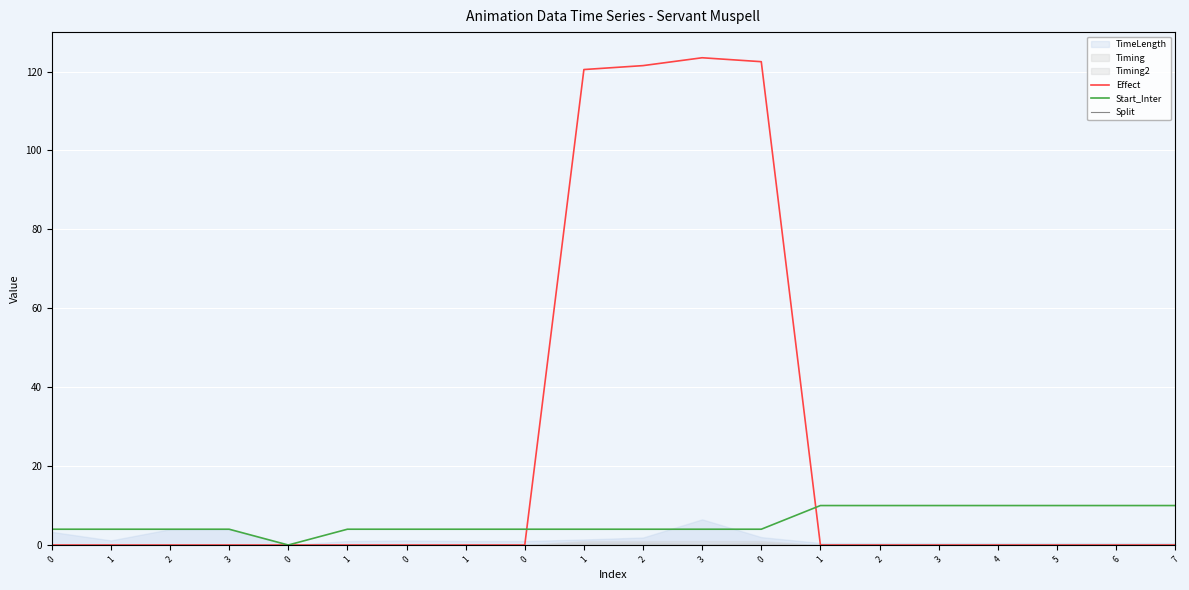

How many values in the Start_Inter series exceed 4?

7